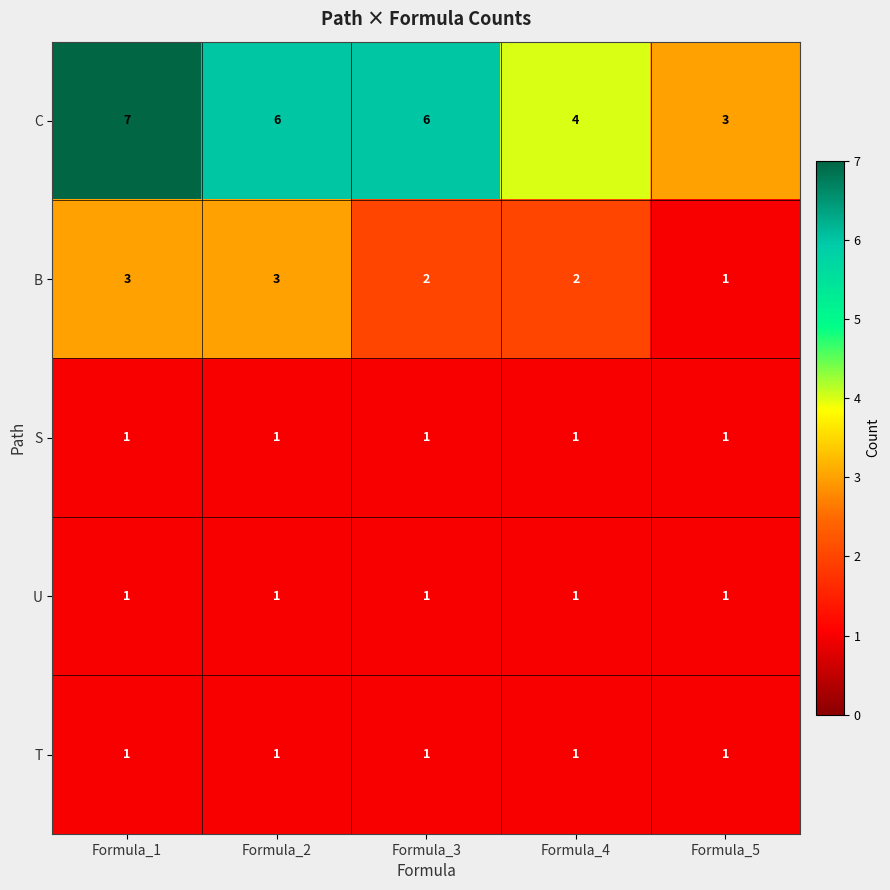

How many values in the B series are below 2?

1